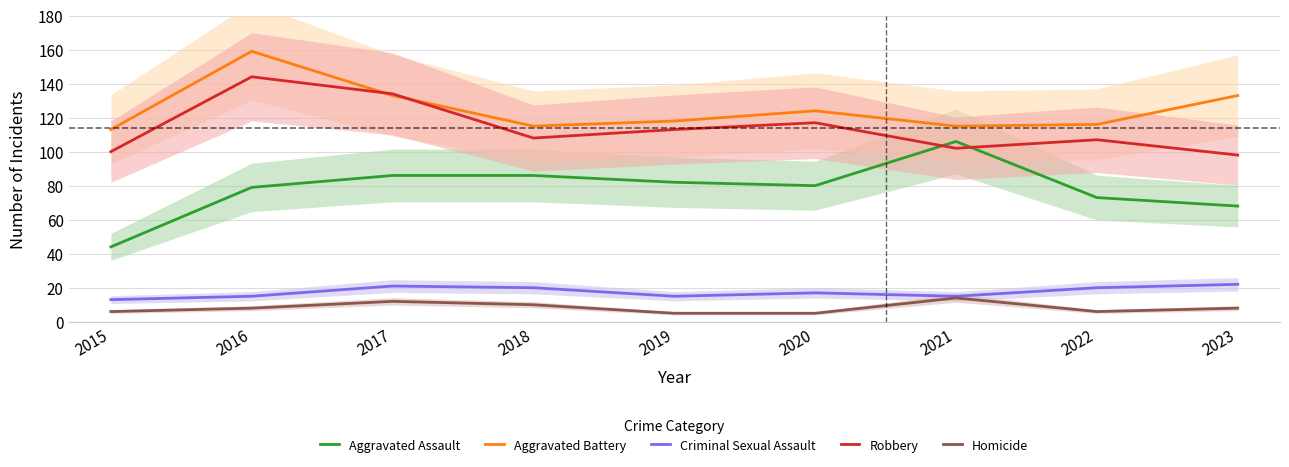

At which label does Robbery reach its peak?

2016